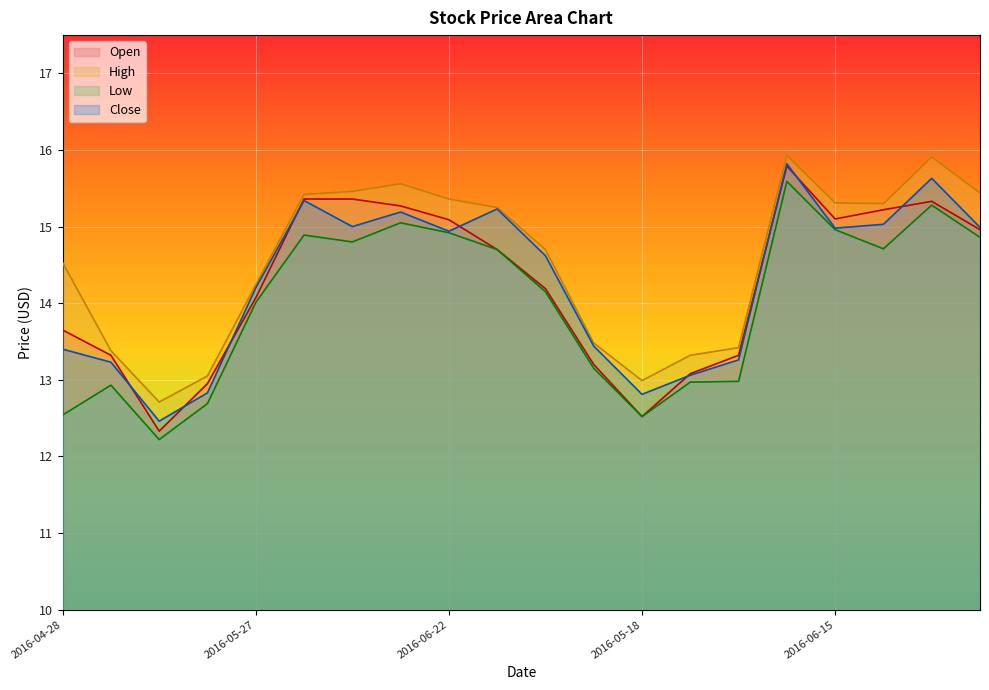

True or false: Open and Close intersect in this chart.

True